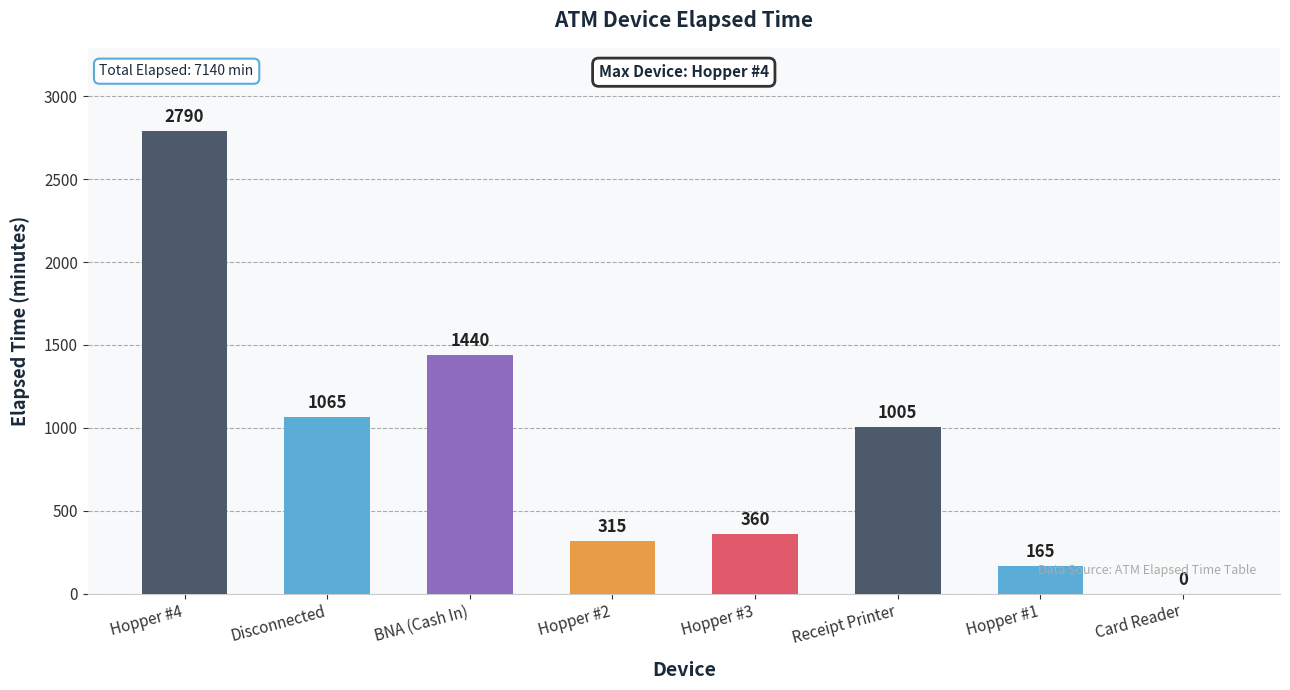

True or false: the data shows -1612 at Card Reader.

False